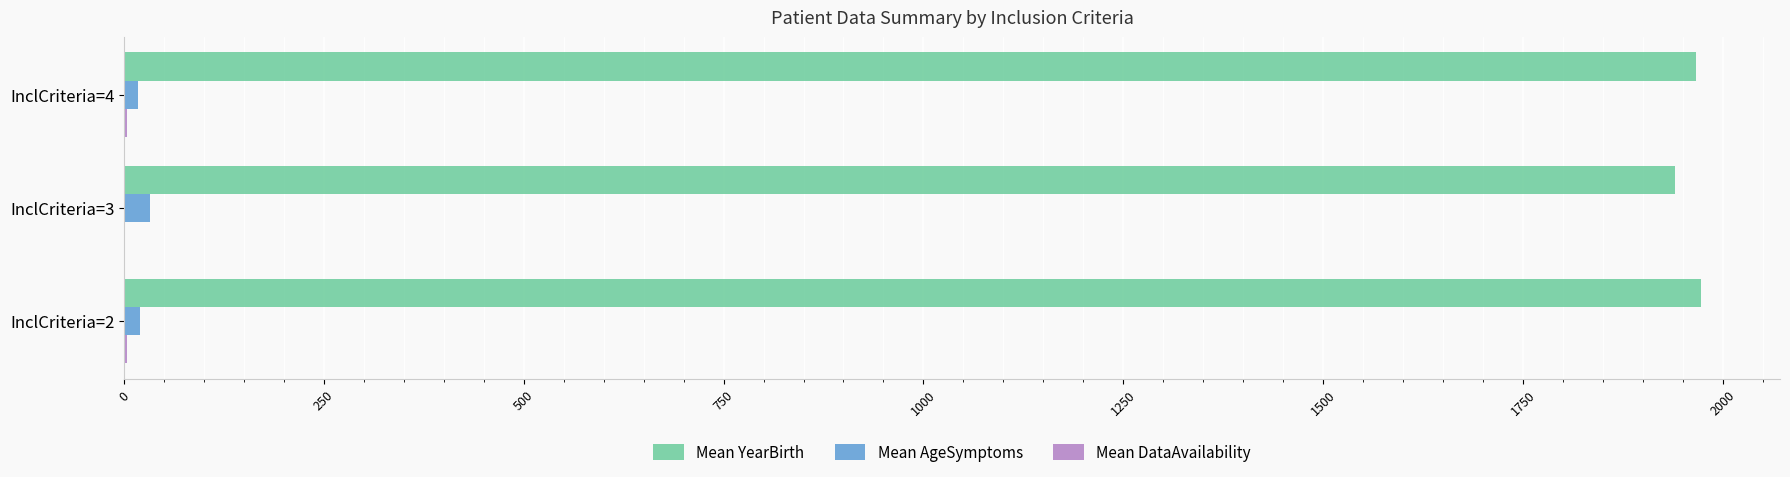

Which series has the largest total across all categories?

Mean YearBirth